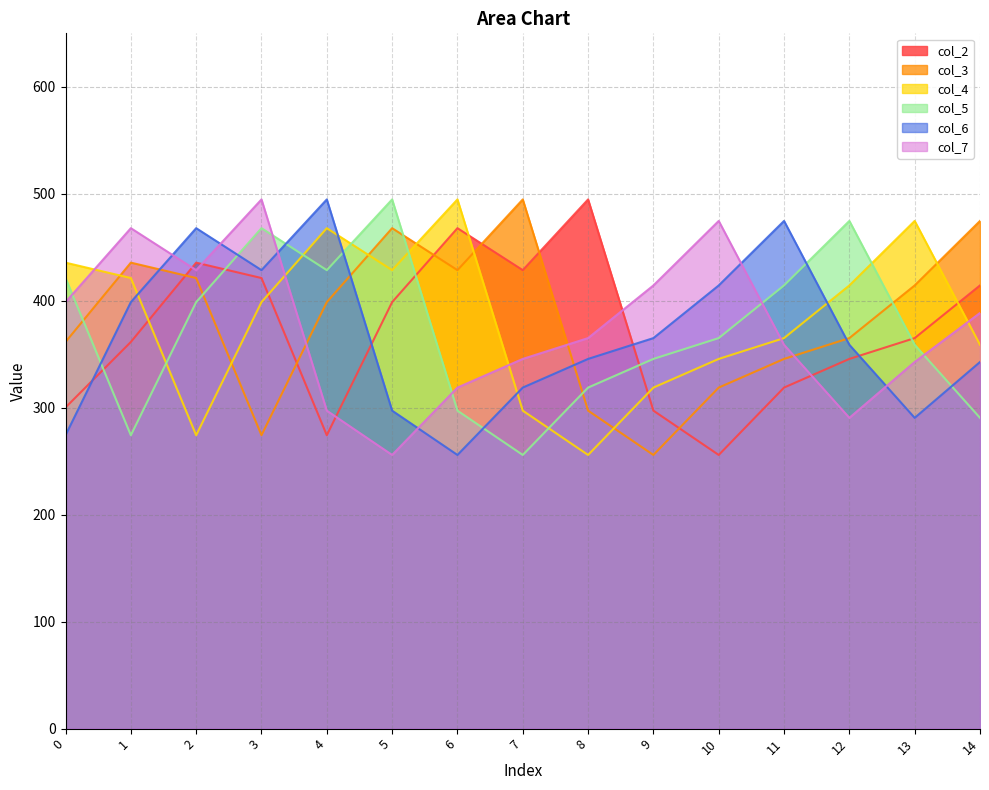

Count the number of data series in this chart.

6